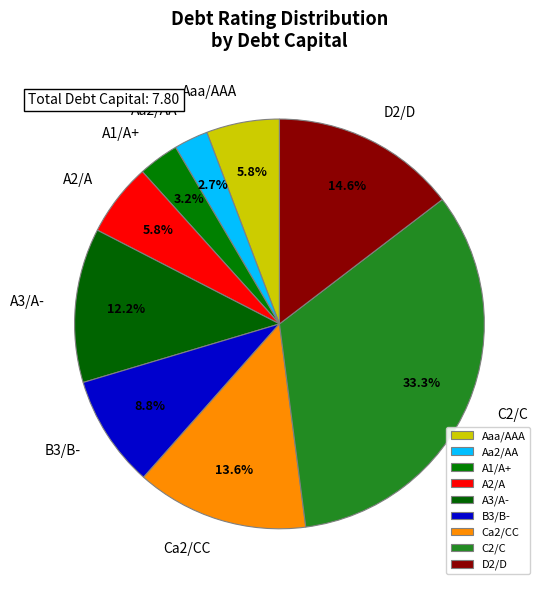

The Aaa/AAA slice represents 15% of the pie. True or false?

False